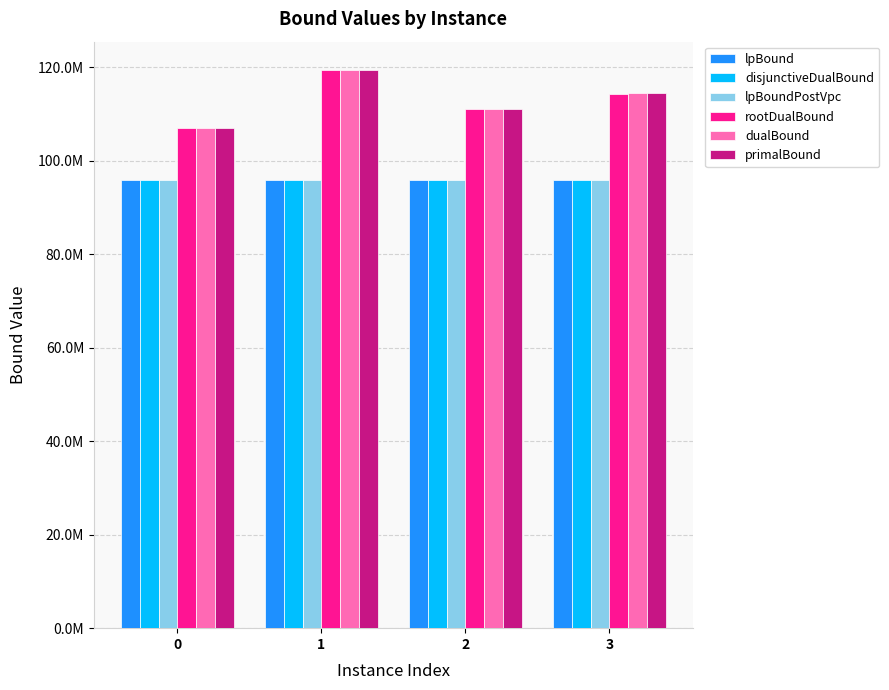

What is the difference between the maximum and minimum values in the dualBound series?

12598305.7